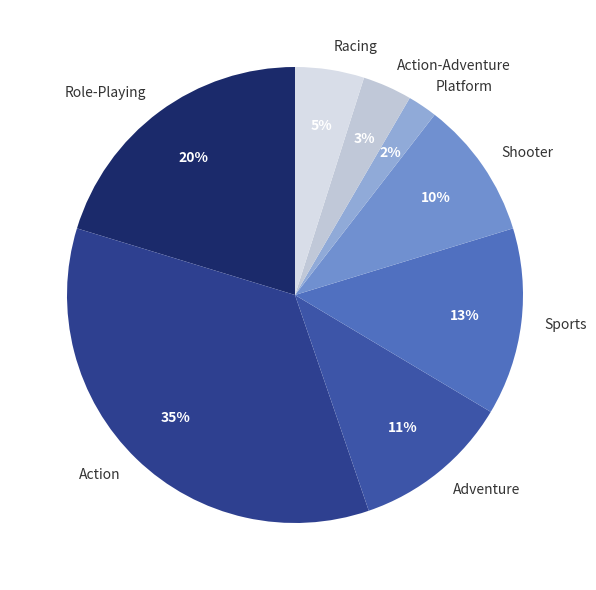

How many segments does this pie chart have?

8